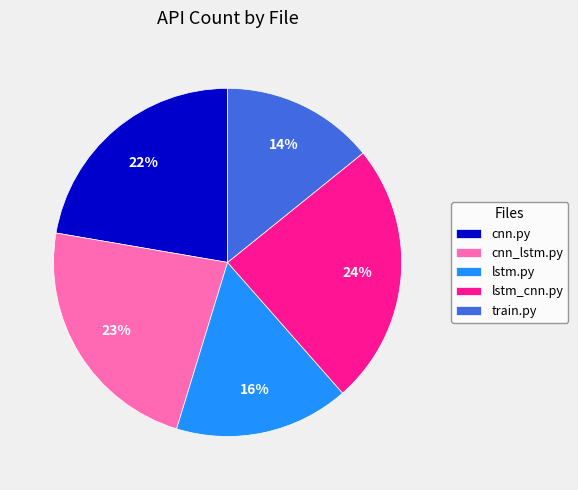

How many slices are in this pie chart?

5